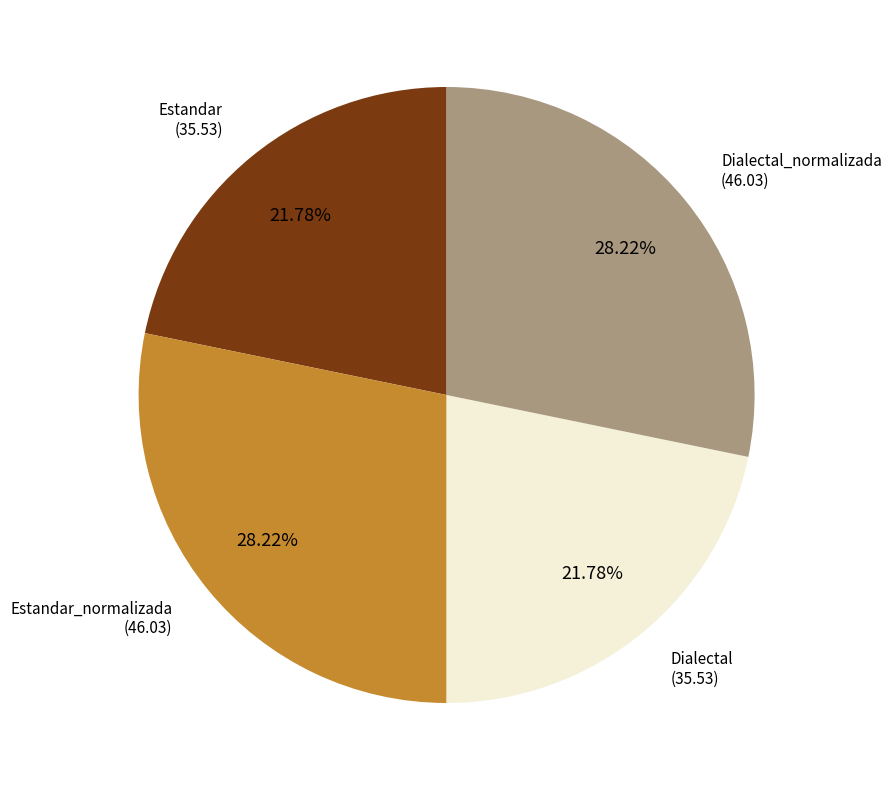

How many segments does this pie chart have?

4